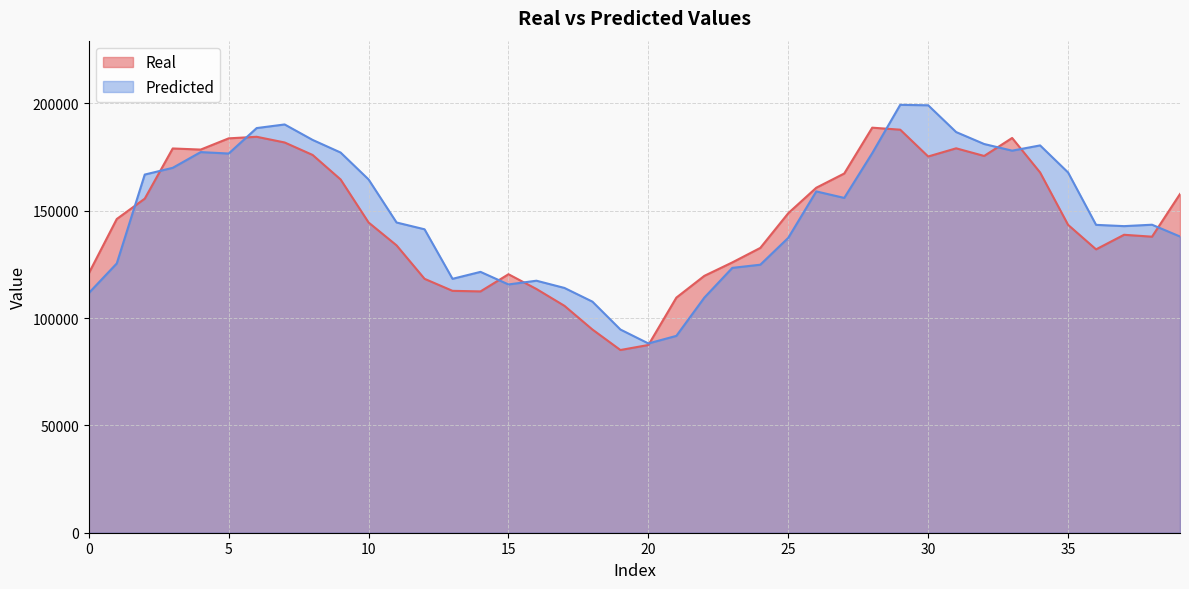

What is the difference between the Real values at 34 and 4?

10673.0